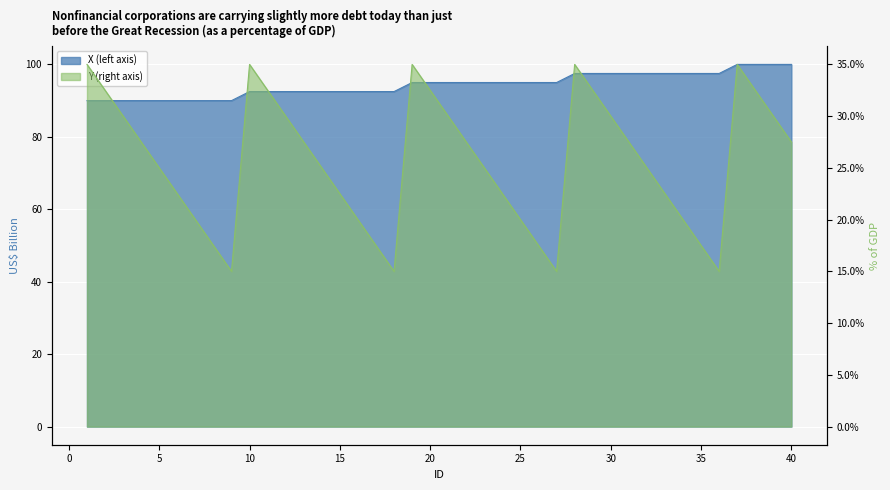

What is the minimum value shown in the chart?

15.0